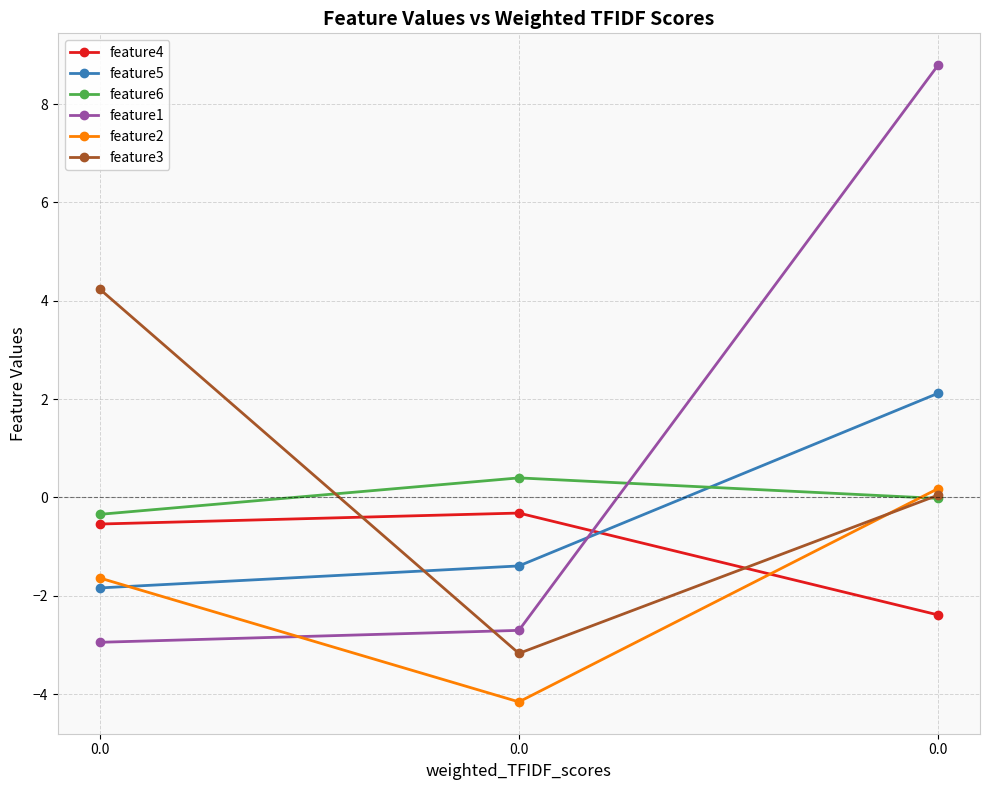

What are all the series names shown in the legend?

feature4, feature5, feature6, feature1, feature2, feature3